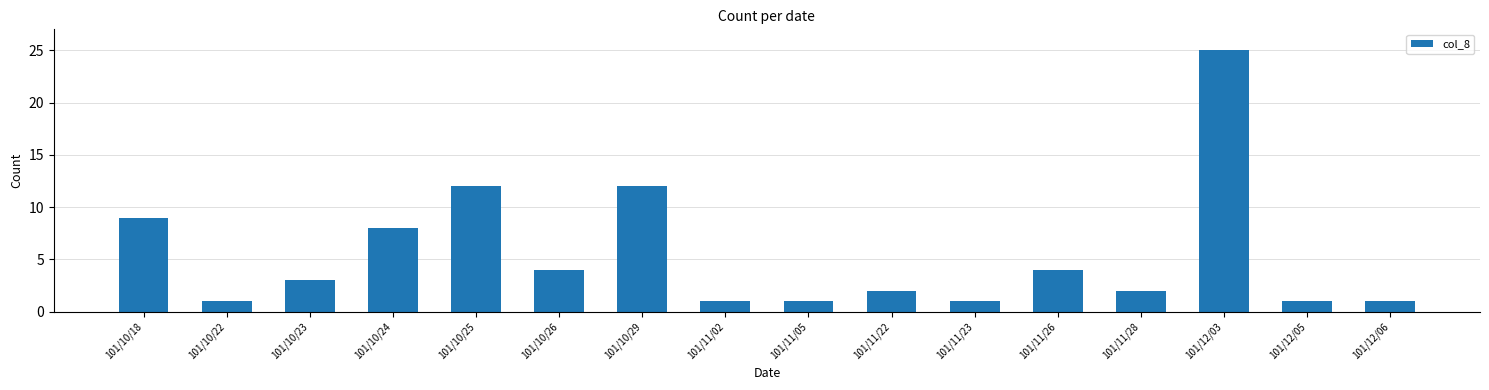

What position from the left is 101/10/22?

2